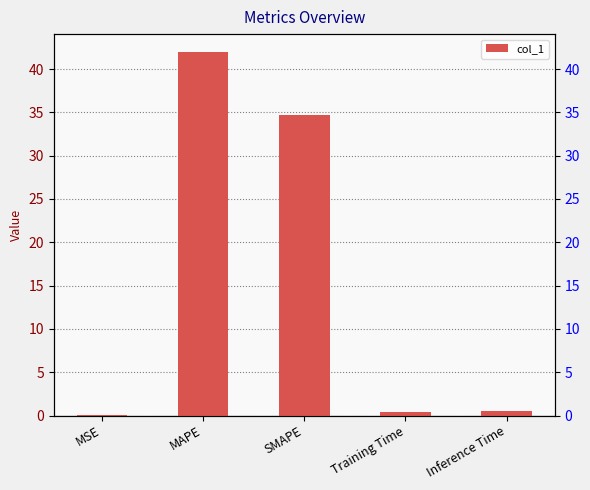

List the labels in order of value, largest first.

MAPE, SMAPE, Inference Time, Training Time, MSE